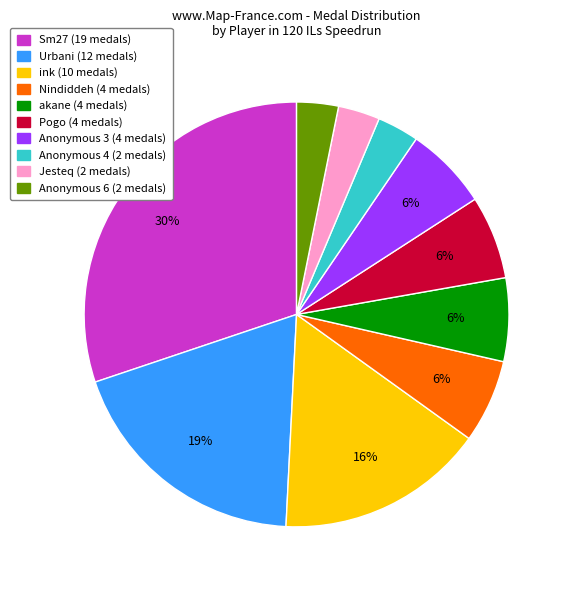

Is there any slice that represents more than half of the pie?

No